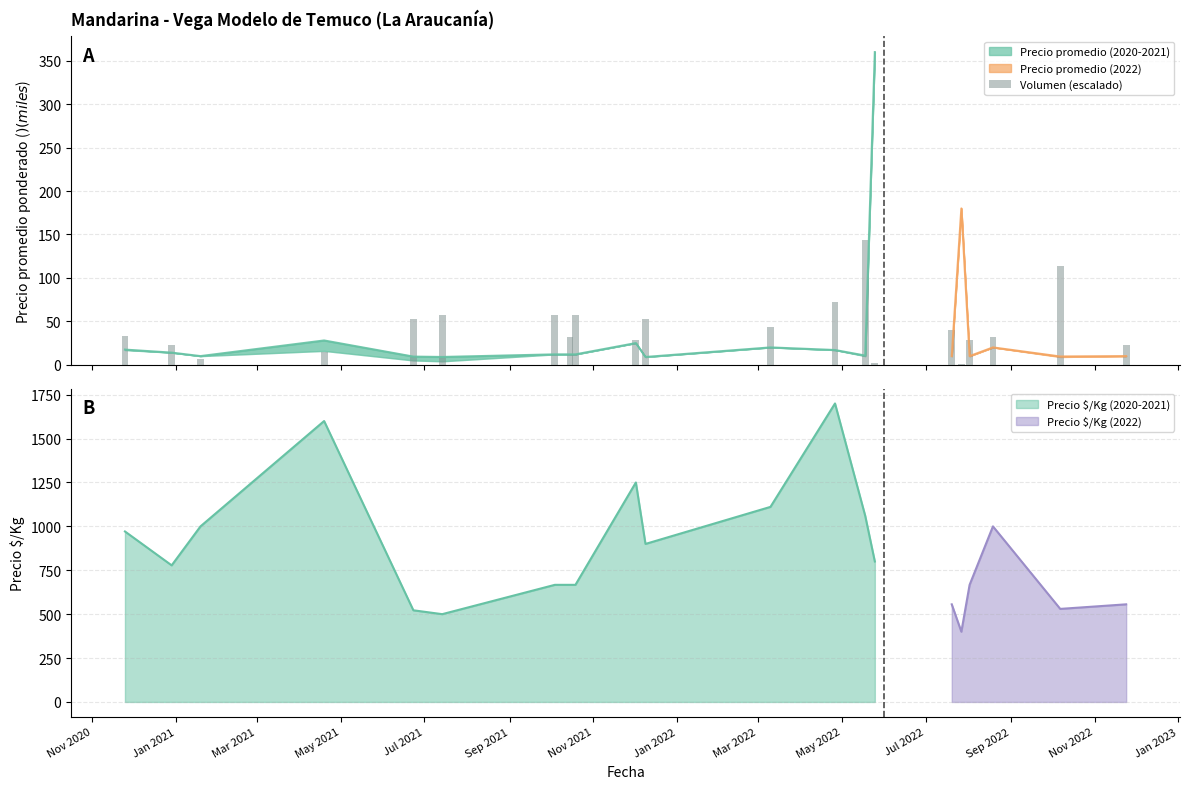

Is it true that the value at Jan 2021 is 31.8?

False